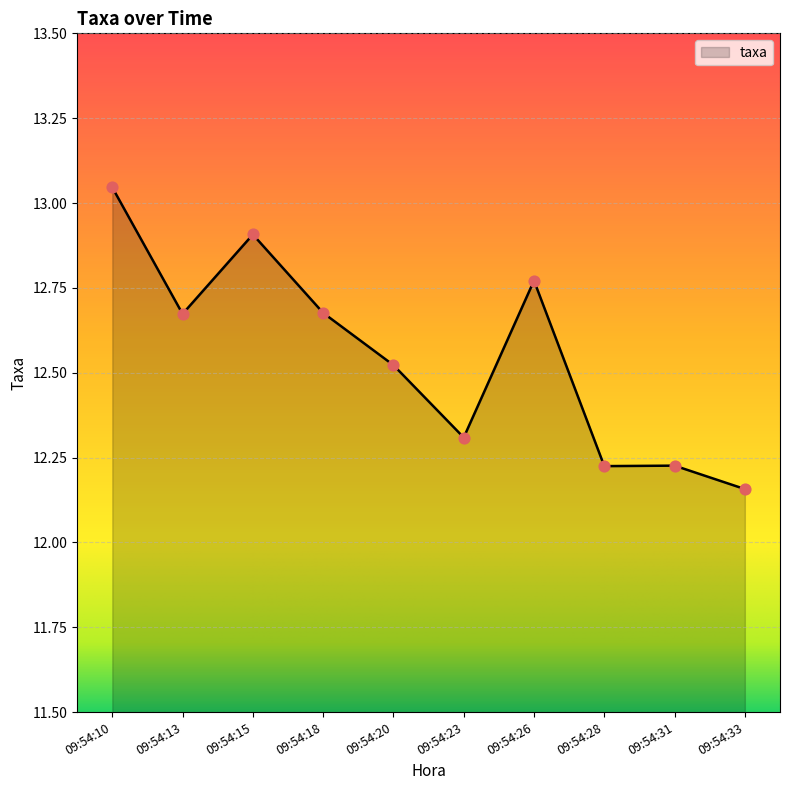

Approximately how many times larger is the value at 09:54:15 compared to 09:54:33?

1.1